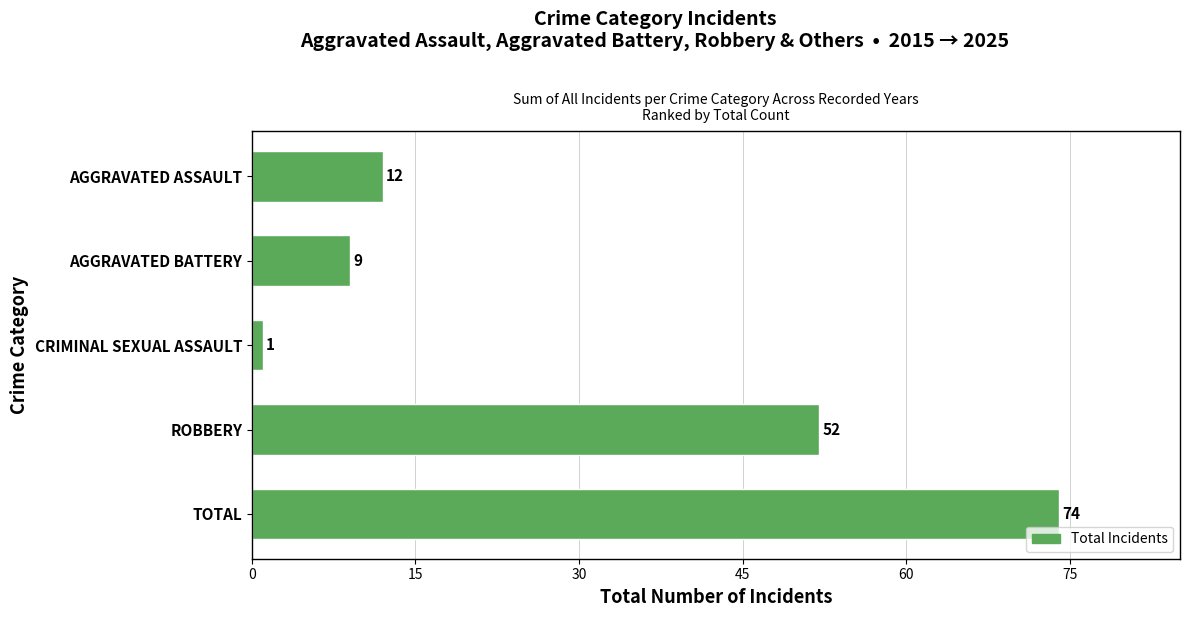

What is the difference between the maximum and minimum values?

73